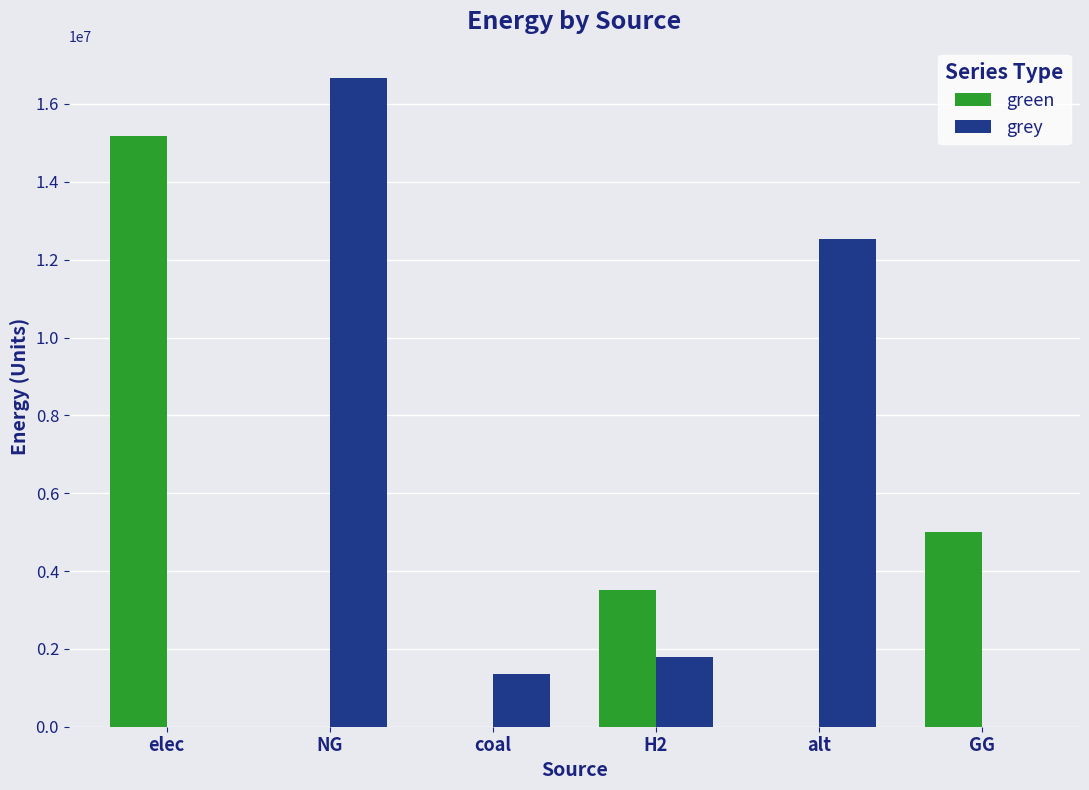

What is the sum of the grey values at coal and NG?

18007211.3